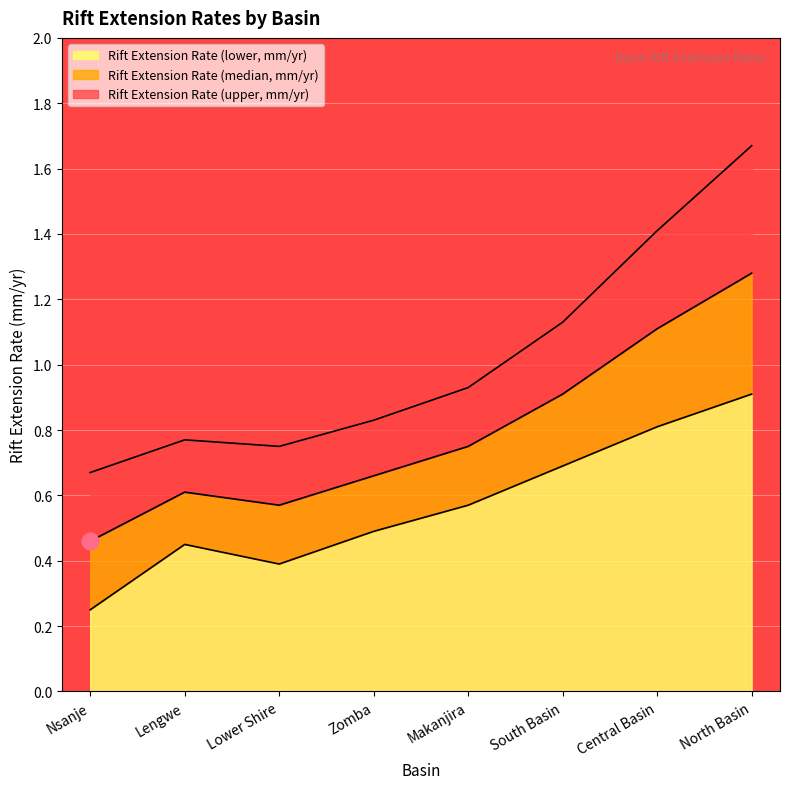

What is the minimum value for Rift Extension Rate (lower, mm/yr)?

0.2